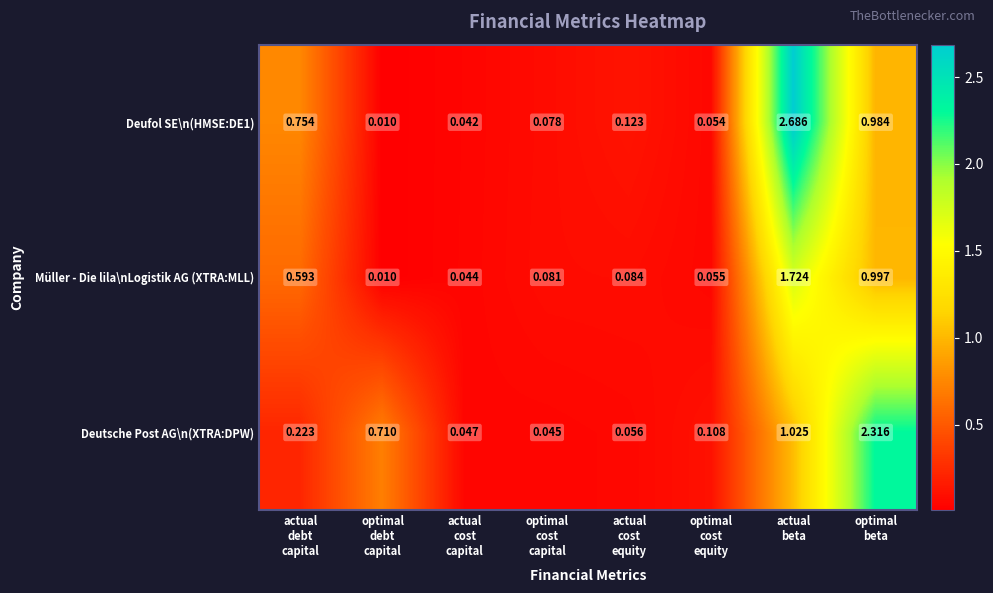

List the series in order of their overall mean, lowest first.

Müller - Die lila\nLogistik AG (XTRA:MLL), Deutsche Post AG\n(XTRA:DPW), Deufol SE\n(HMSE:DE1)